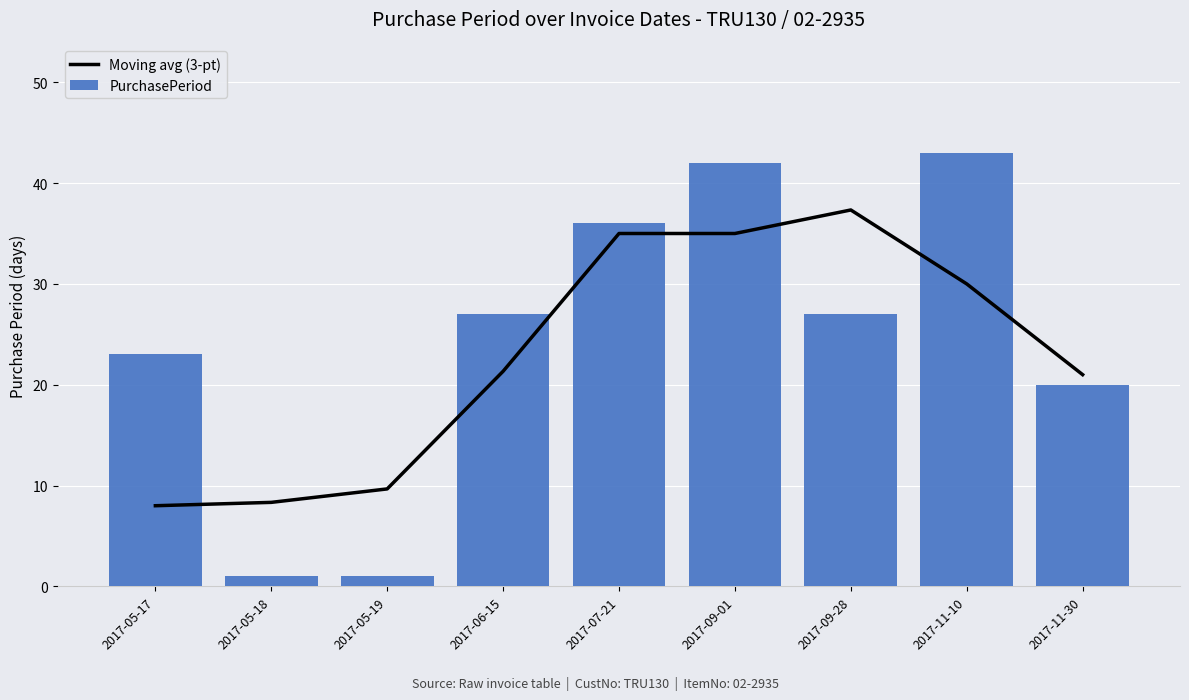

What is the difference between the Moving avg (3-pt) values at 2017-07-21 and 2017-11-30?

14.0